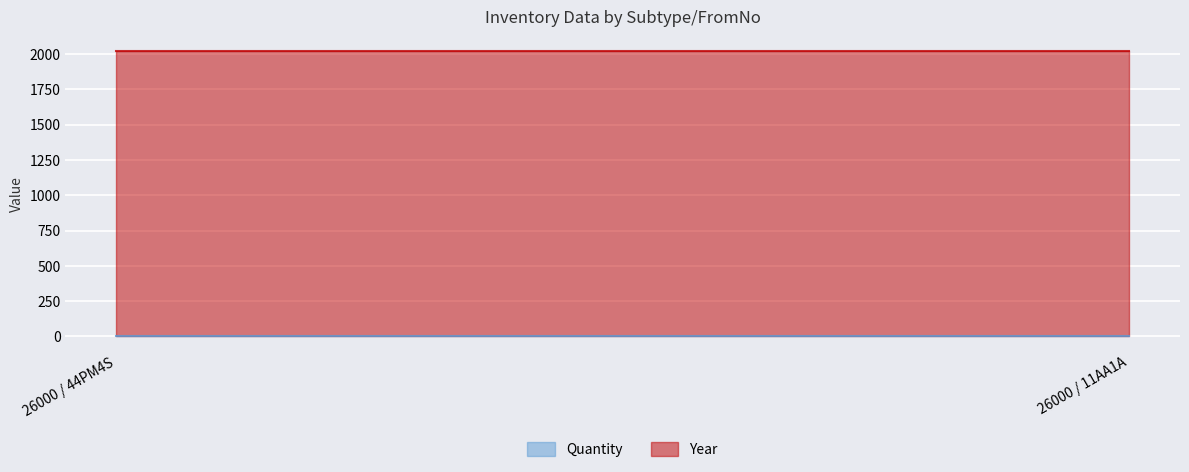

Is the value of Year at 26000 / 44PM4S greater than the value of Quantity at 26000 / 44PM4S?

Yes